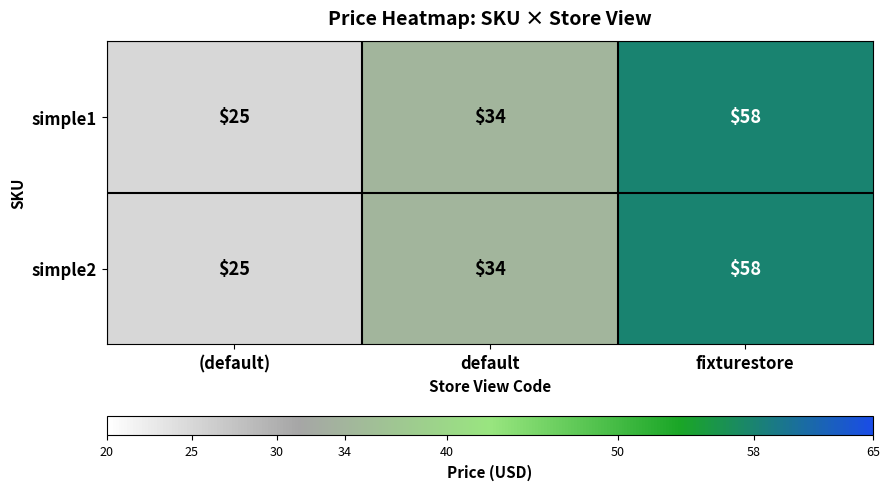

Reading right to left, what are all the values shown in this chart?

simple1: 58	34	25
simple2: 58	34	25